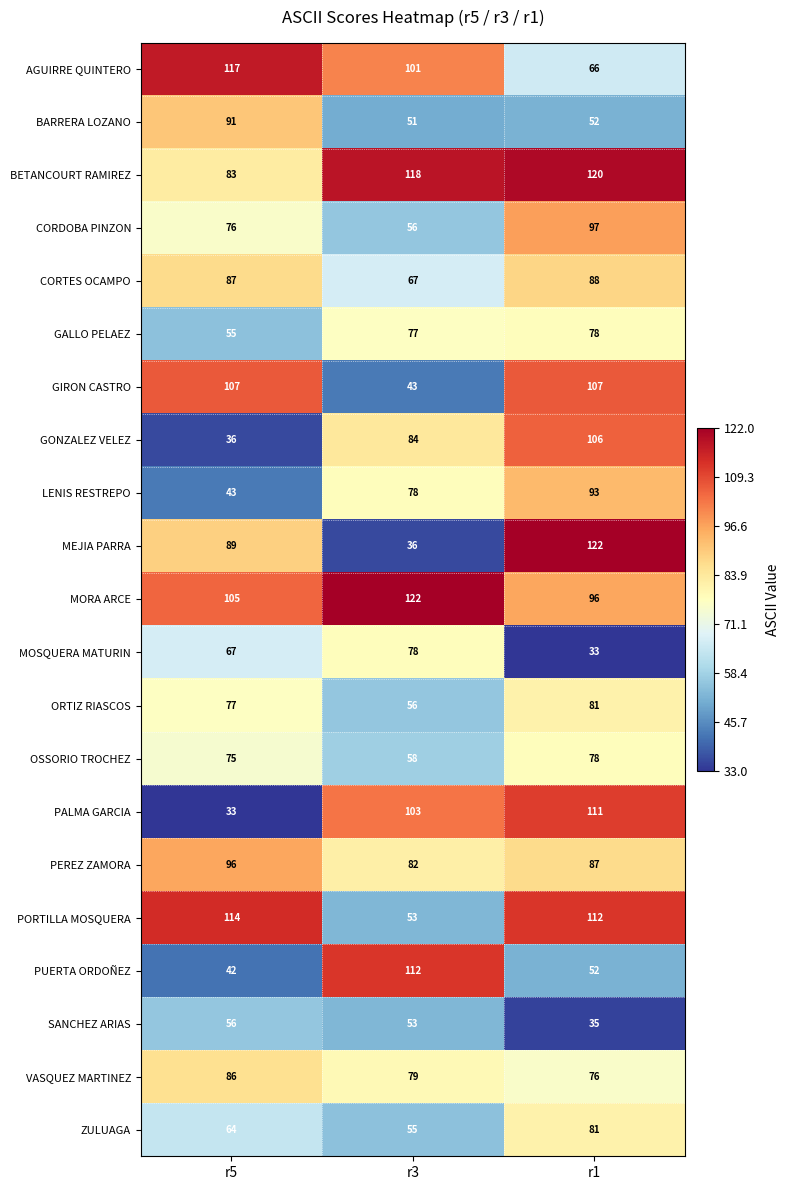

Which category has the lowest value in the AGUIRRE QUINTERO series?

r1